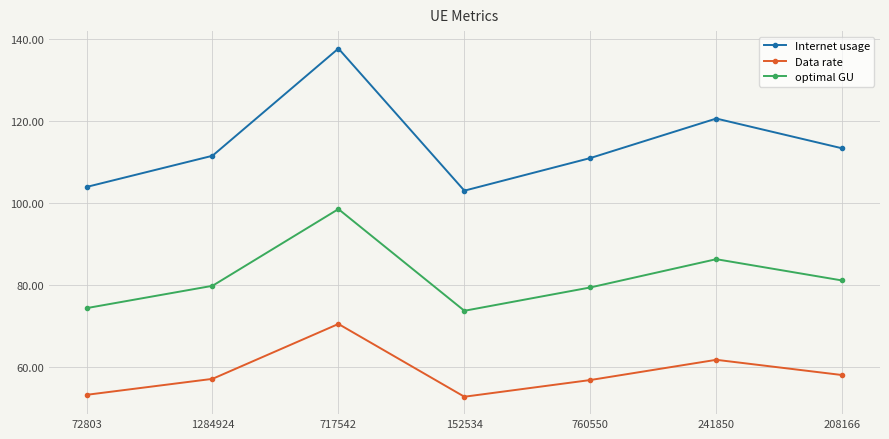

True or false: Internet usage and Data rate intersect in this chart.

False